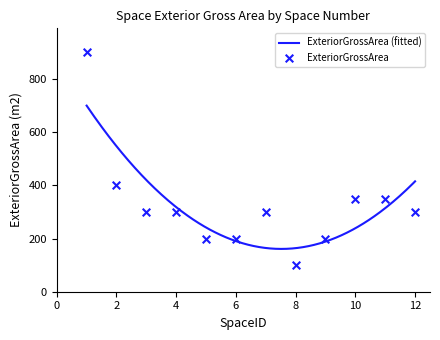

Approximately how many times larger is the value at 011 compared to 002?

0.9